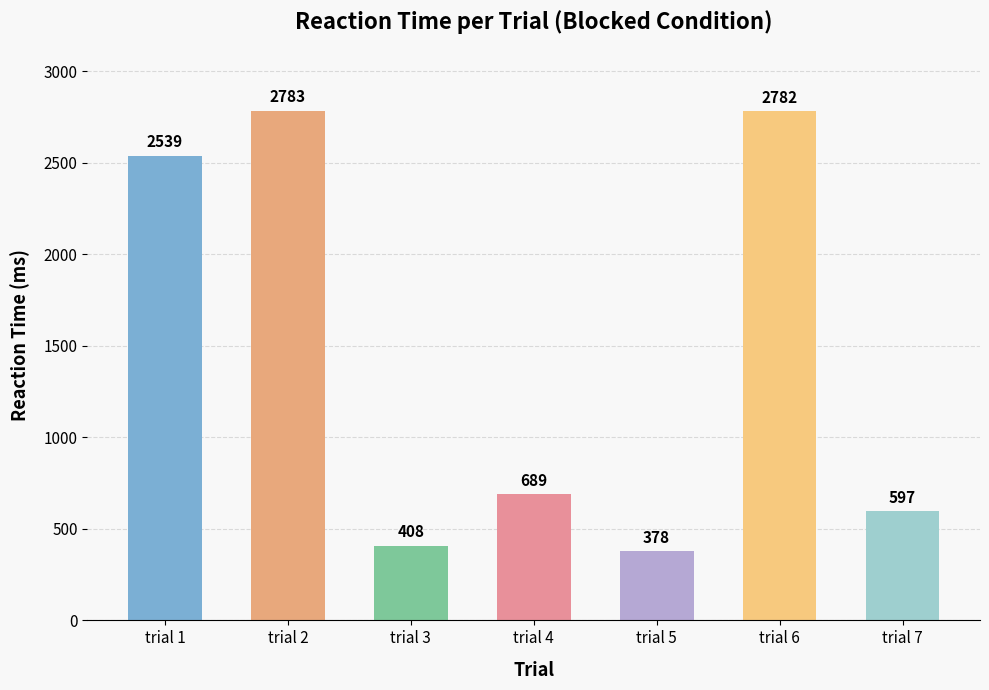

How many bars are there in total?

7